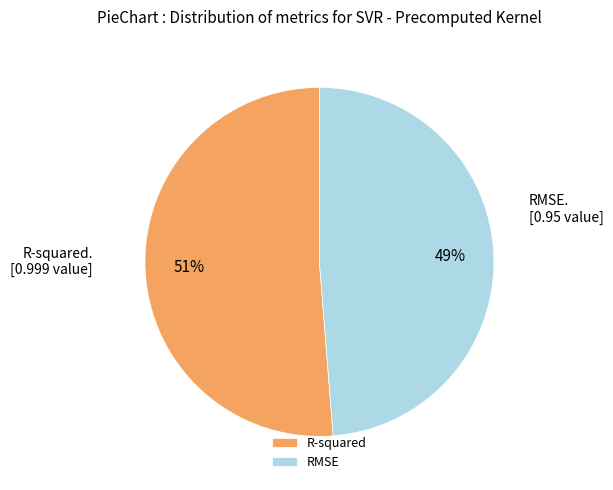

Which category has the biggest portion of the pie?

R-squared